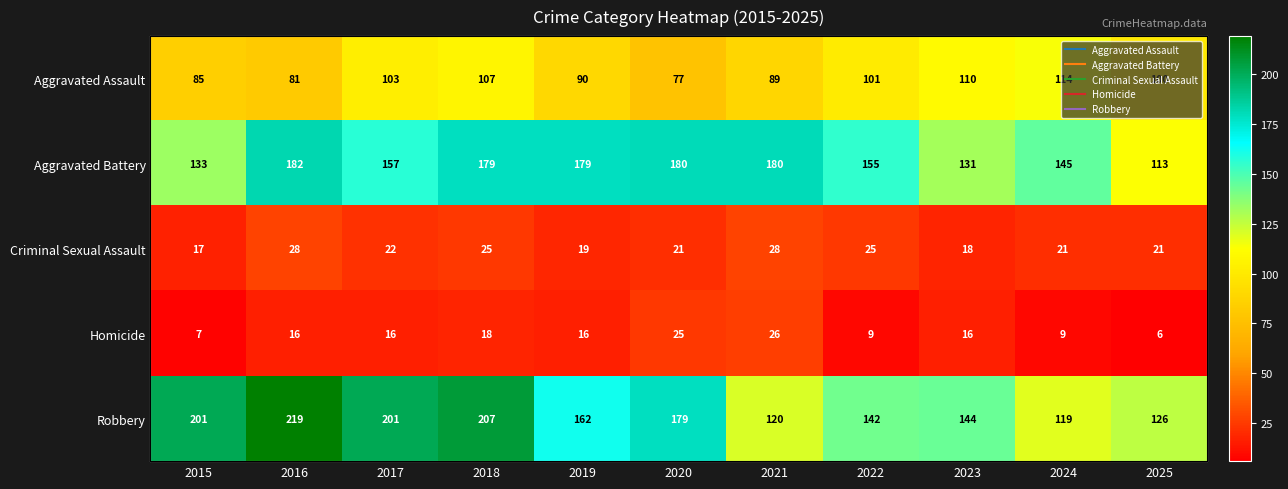

What is the sum of all Aggravated Battery values?

1734